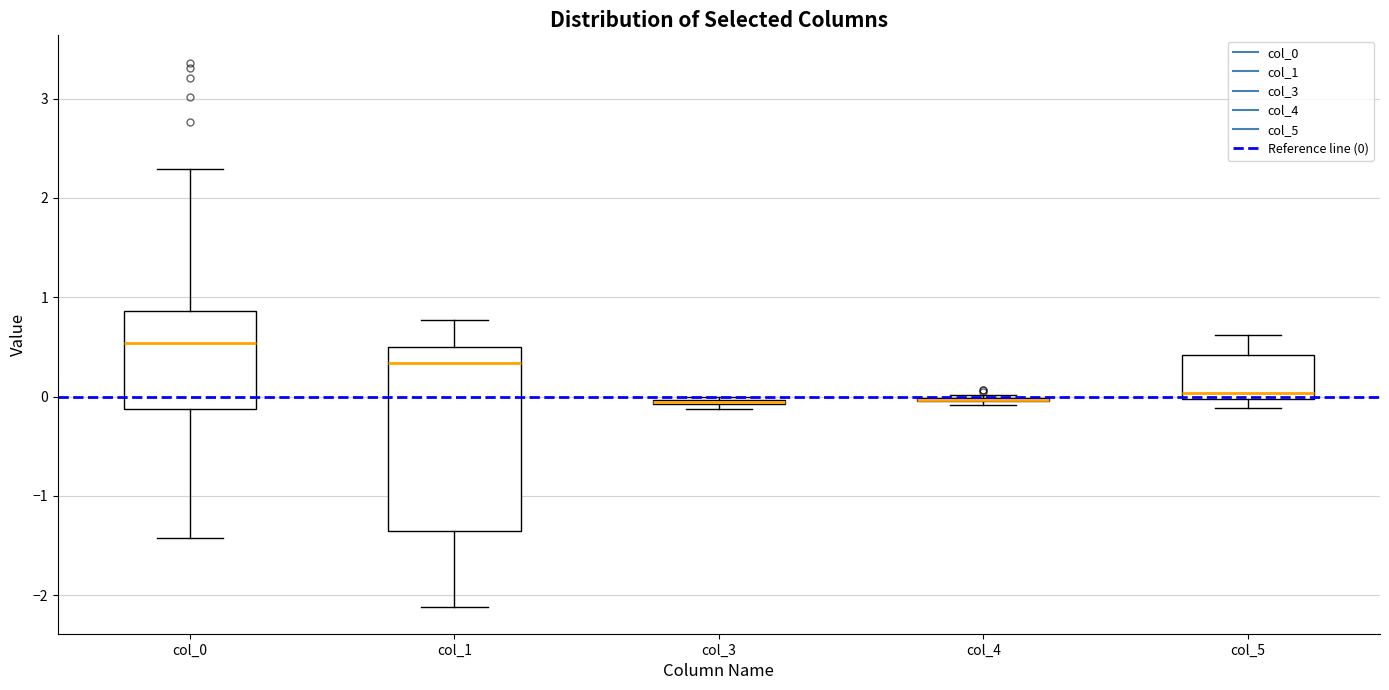

Comparing the boxes themselves (not the whiskers), which one is the tallest?

col_1